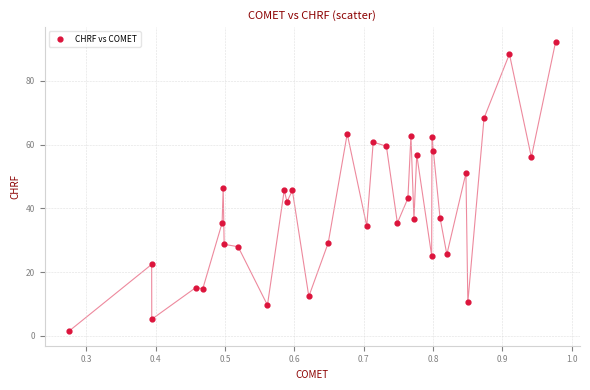

What is the range of X values (max minus min)?

0.7